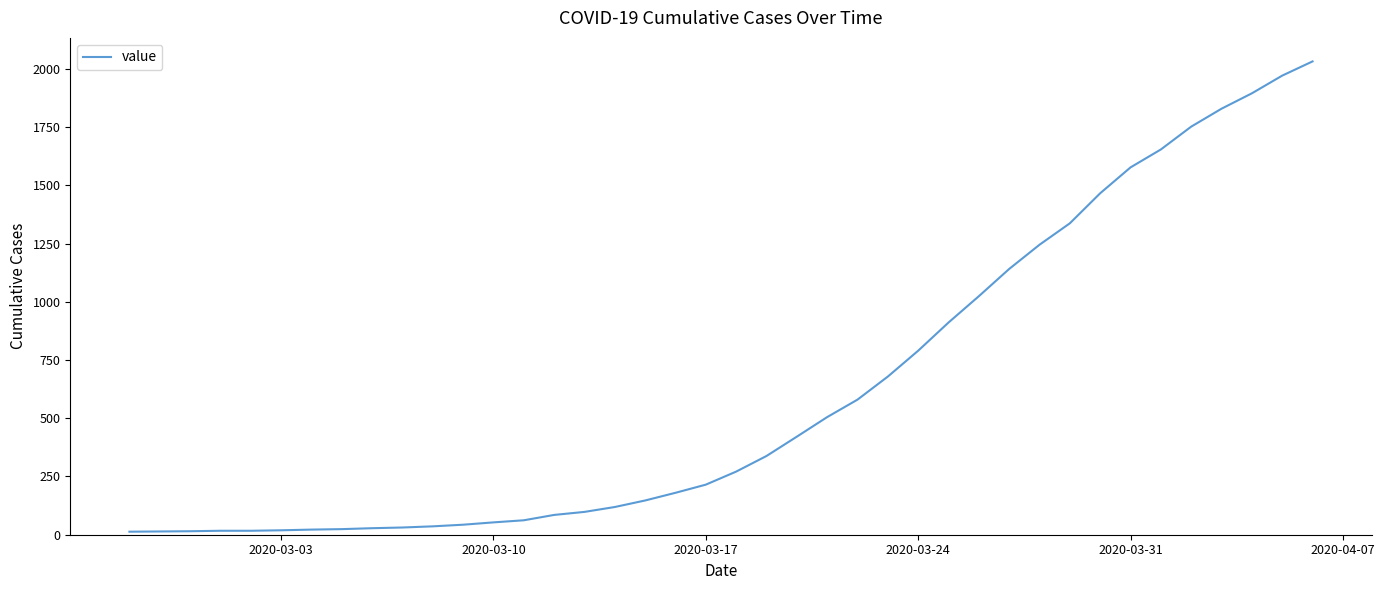

What is the difference between the maximum and second lowest values?

2018